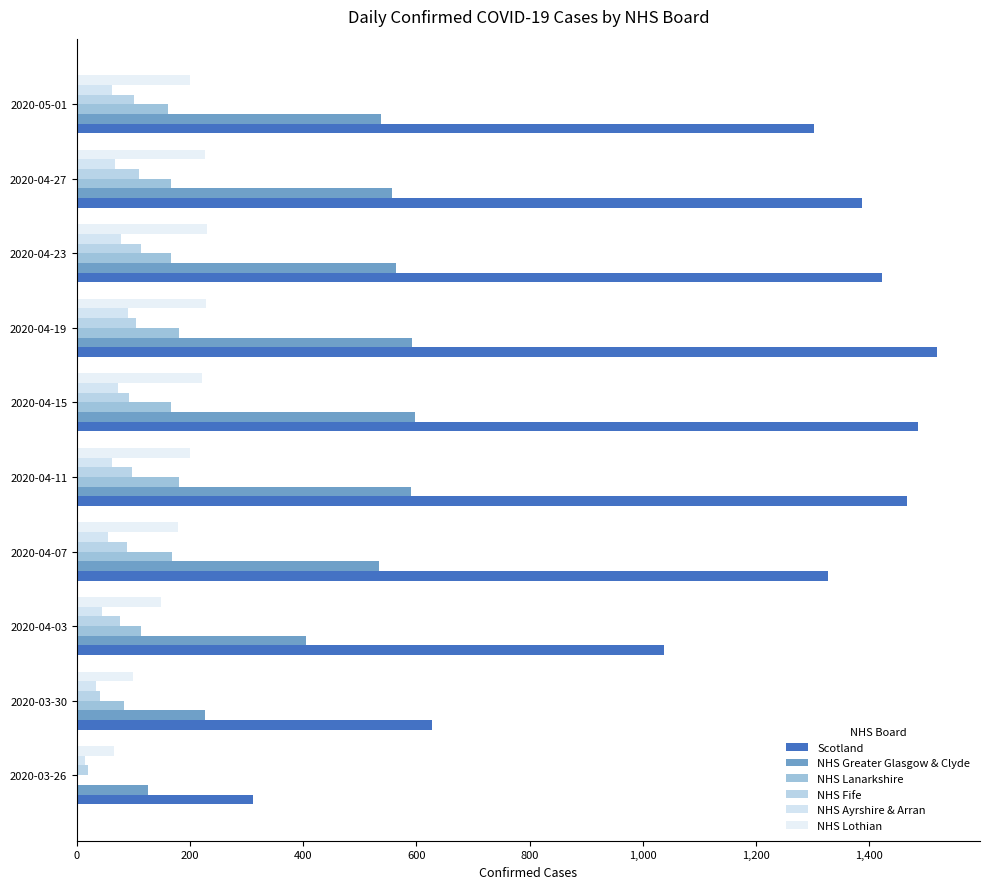

Which series has the largest range (max minus min)?

Scotland